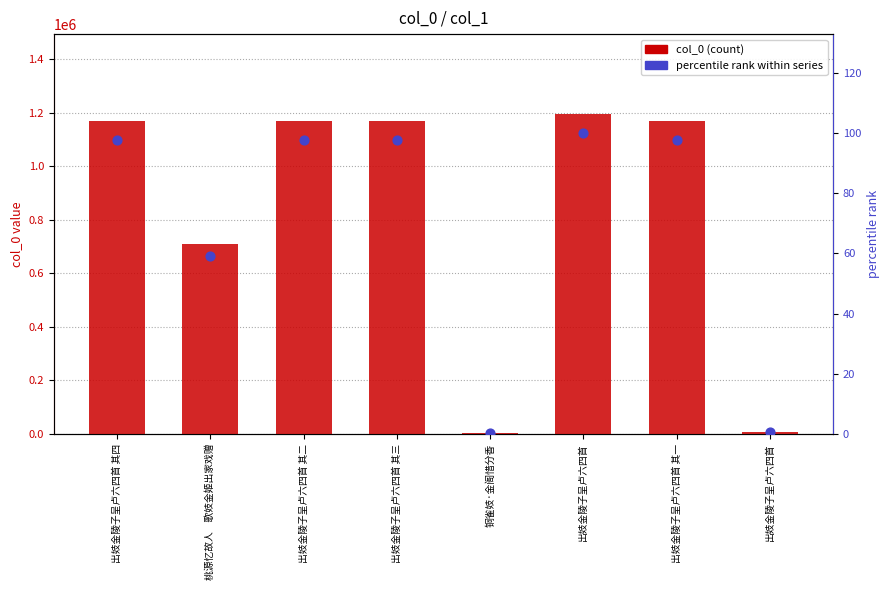

Which series has the widest spread of Y values?

col_0